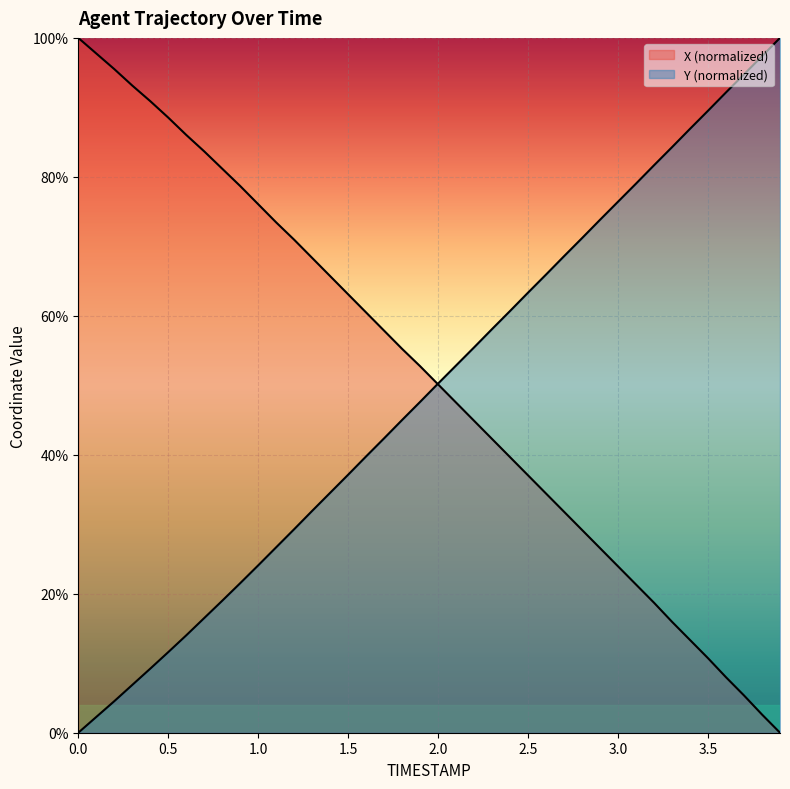

Is the value of Y at 0.9 greater than the value of X at 3.0?

No